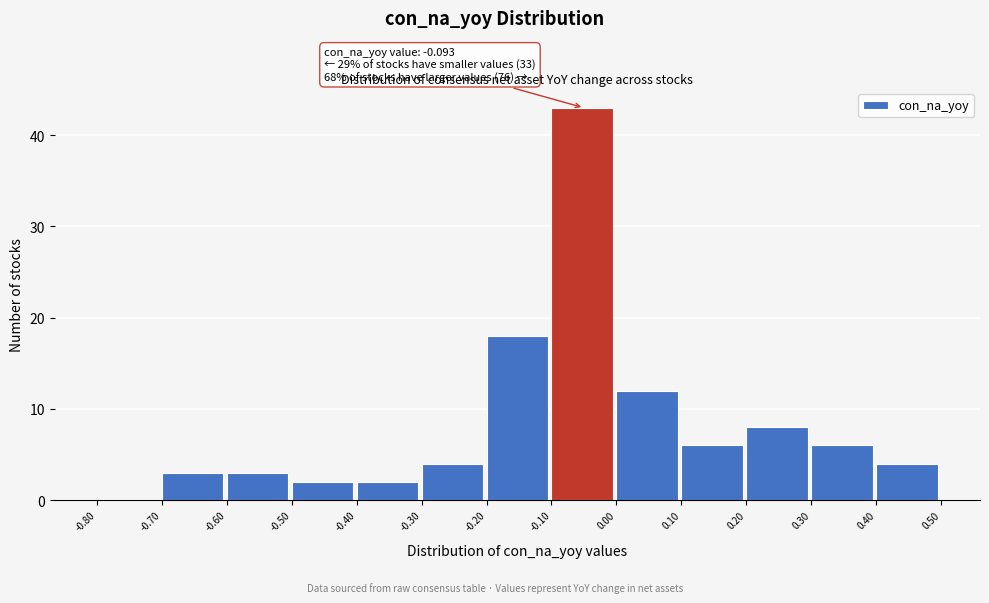

Over which range of the x-axis is the bar tallest?

-0.10 to 0.00